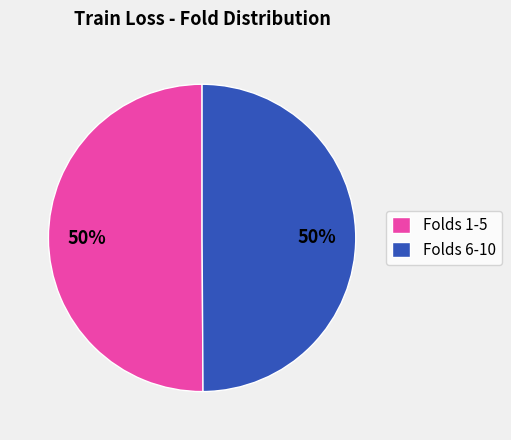

Combined, do Folds 1-5 and Folds 6-10 account for over 50%?

Yes